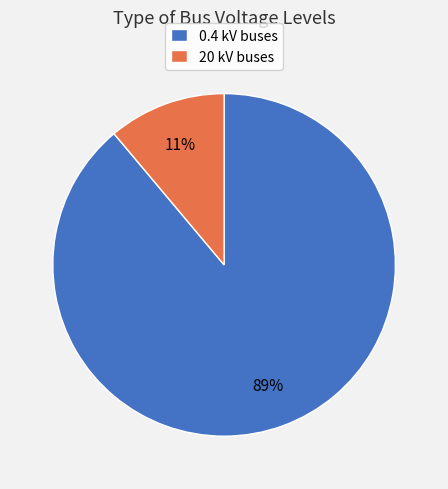

What is the largest slice in the pie chart?

0.4 kV buses